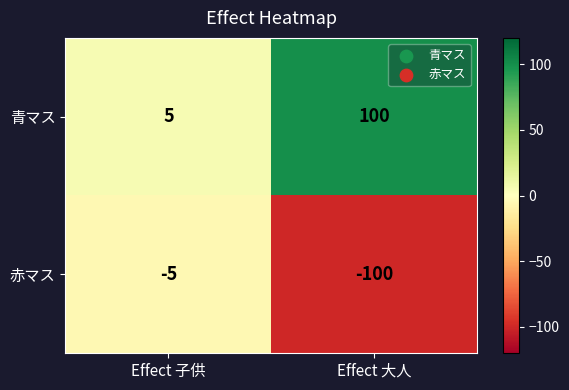

Is the value of 赤マス at Effect 子供 greater than the value of 青マス at Effect 大人?

No